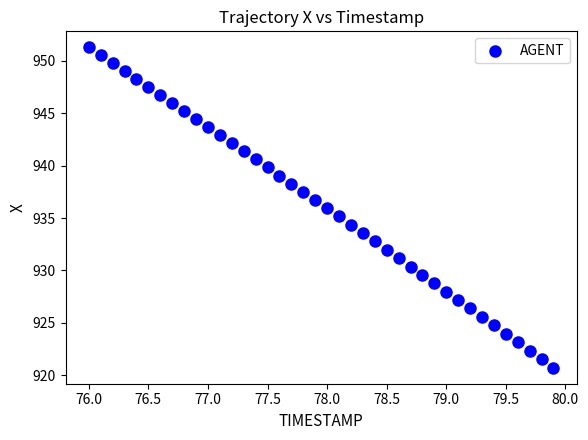

What is the range of Y values (max minus min)?

30.6